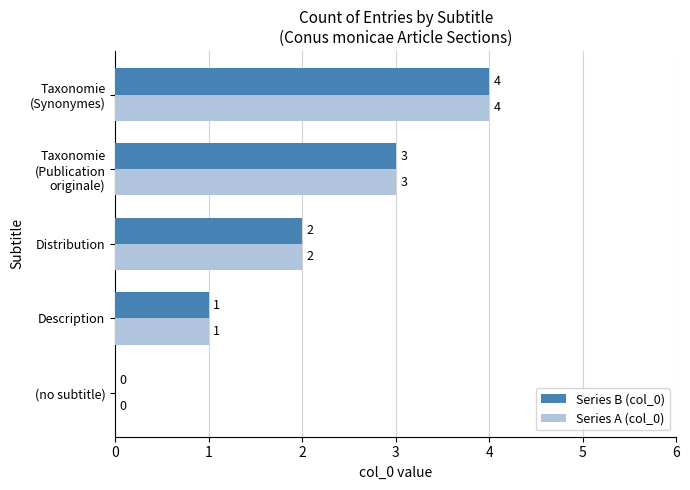

Is it true that Series A (col_0) equals 2 at Distribution?

True